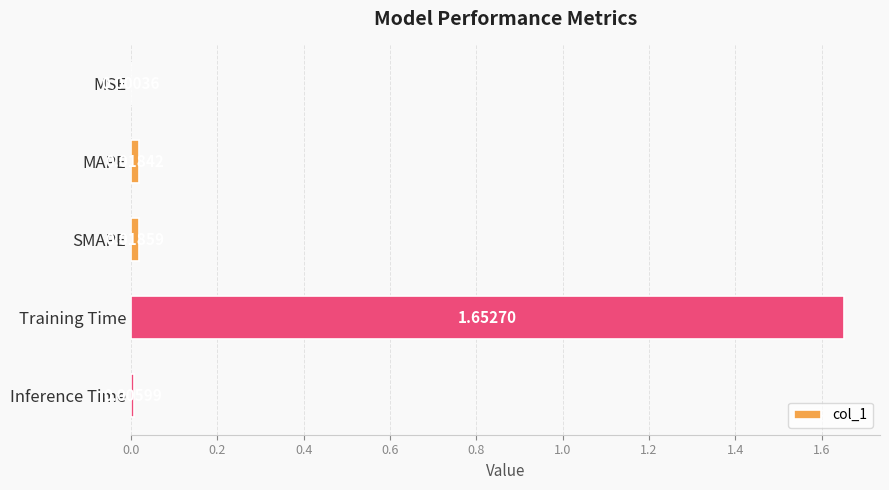

At which label is the value closest to 0?

MSE